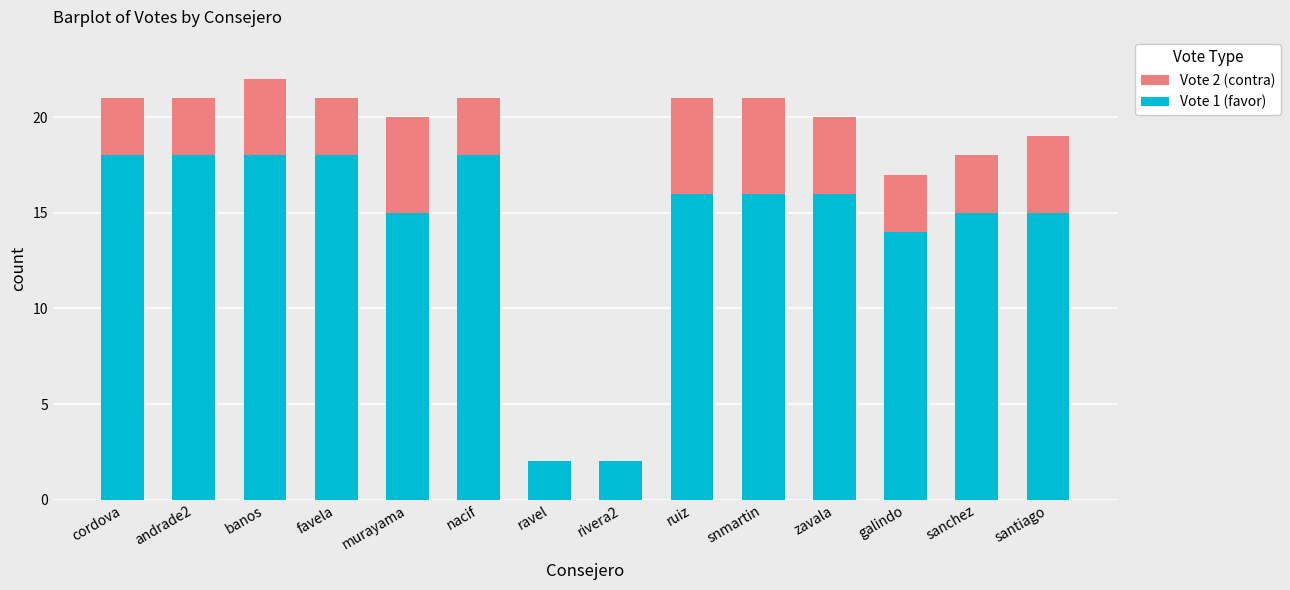

What is the approximate value of Vote 1 (favor) at favela?

18